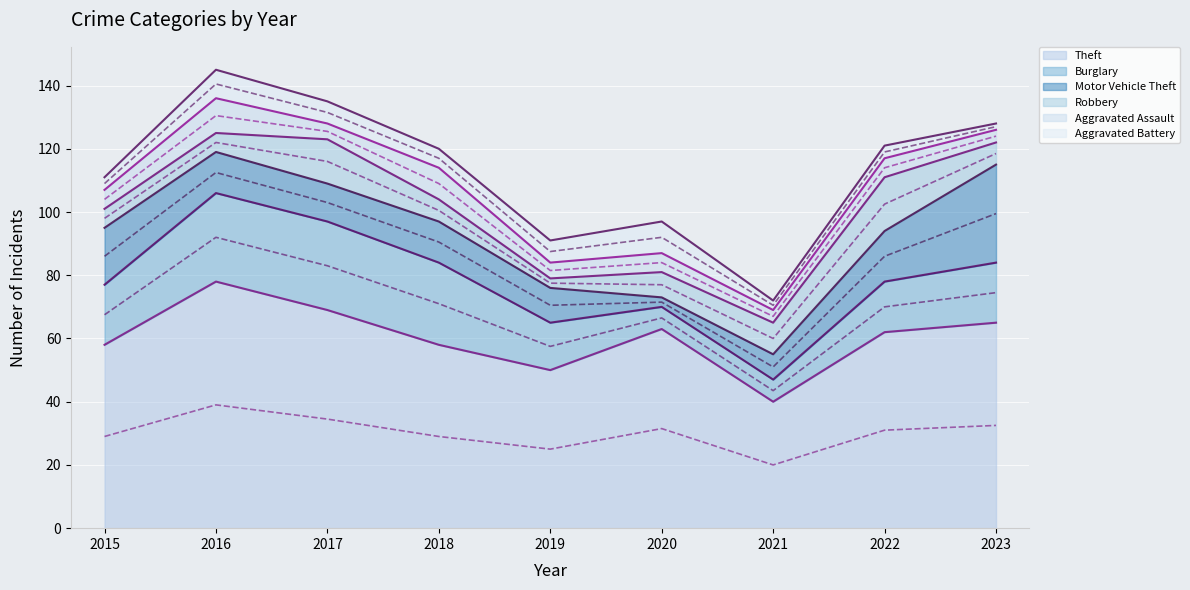

What is the difference between the second highest and minimum values in the Motor Vehicle Theft series?

15